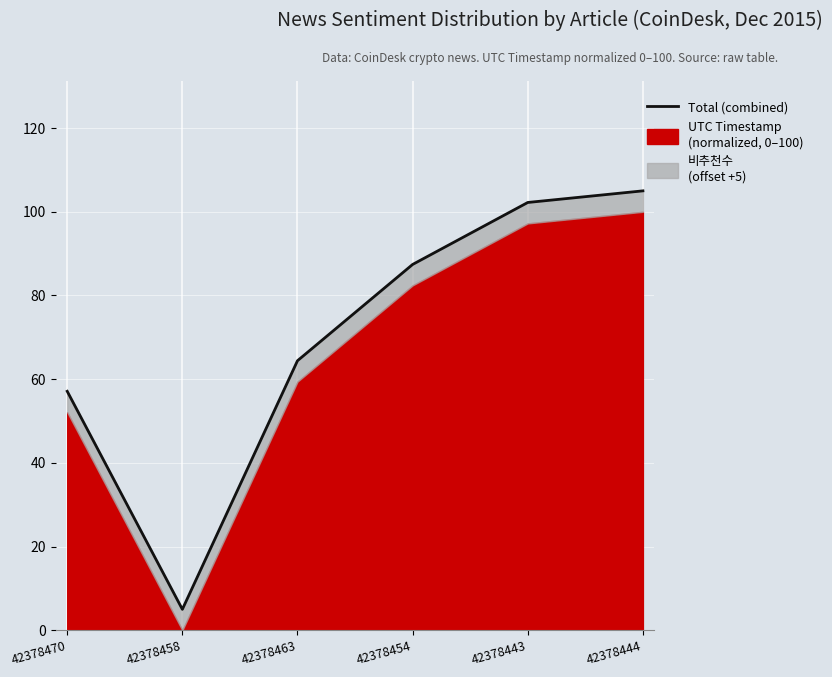

What position from the right is 42378463?

4